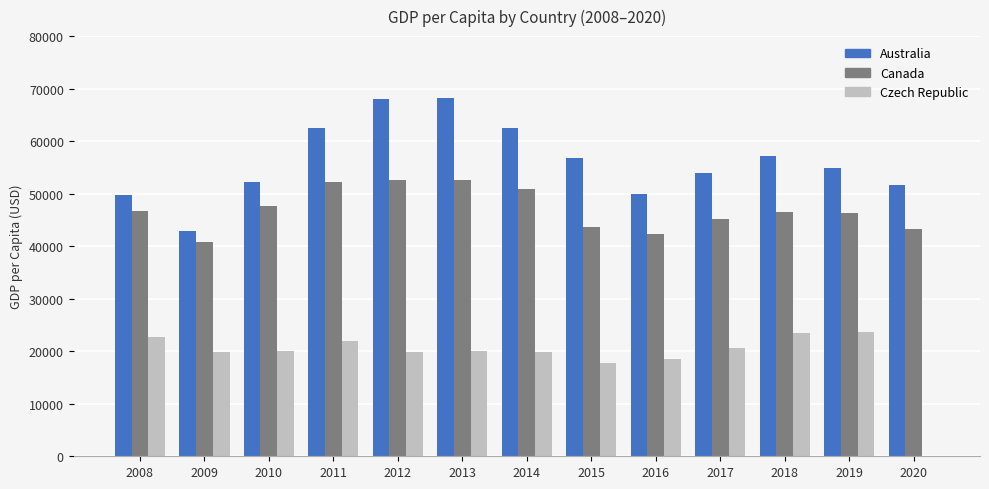

Are the bars horizontal?

No